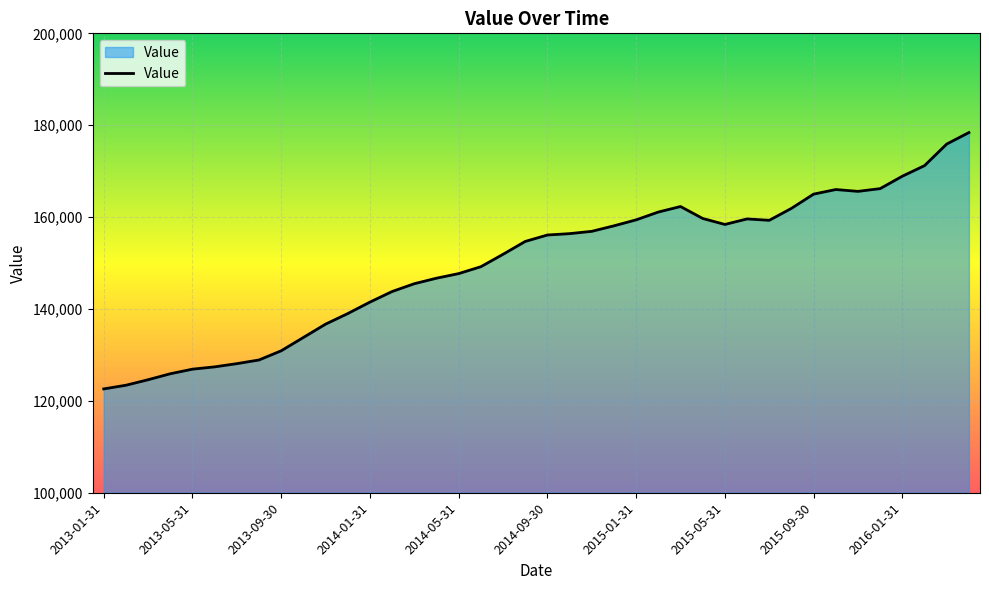

What is the minimum value shown in the chart?

122600